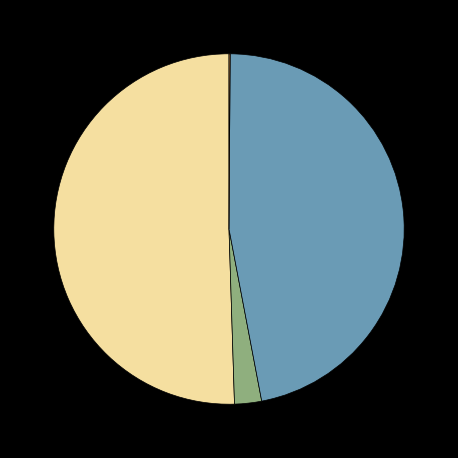

Is there any slice that represents more than half of the pie?

Yes